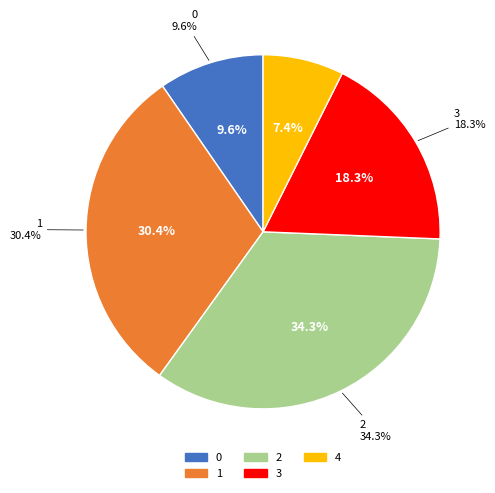

To the nearest percent, what portion does 0 represent?

10%